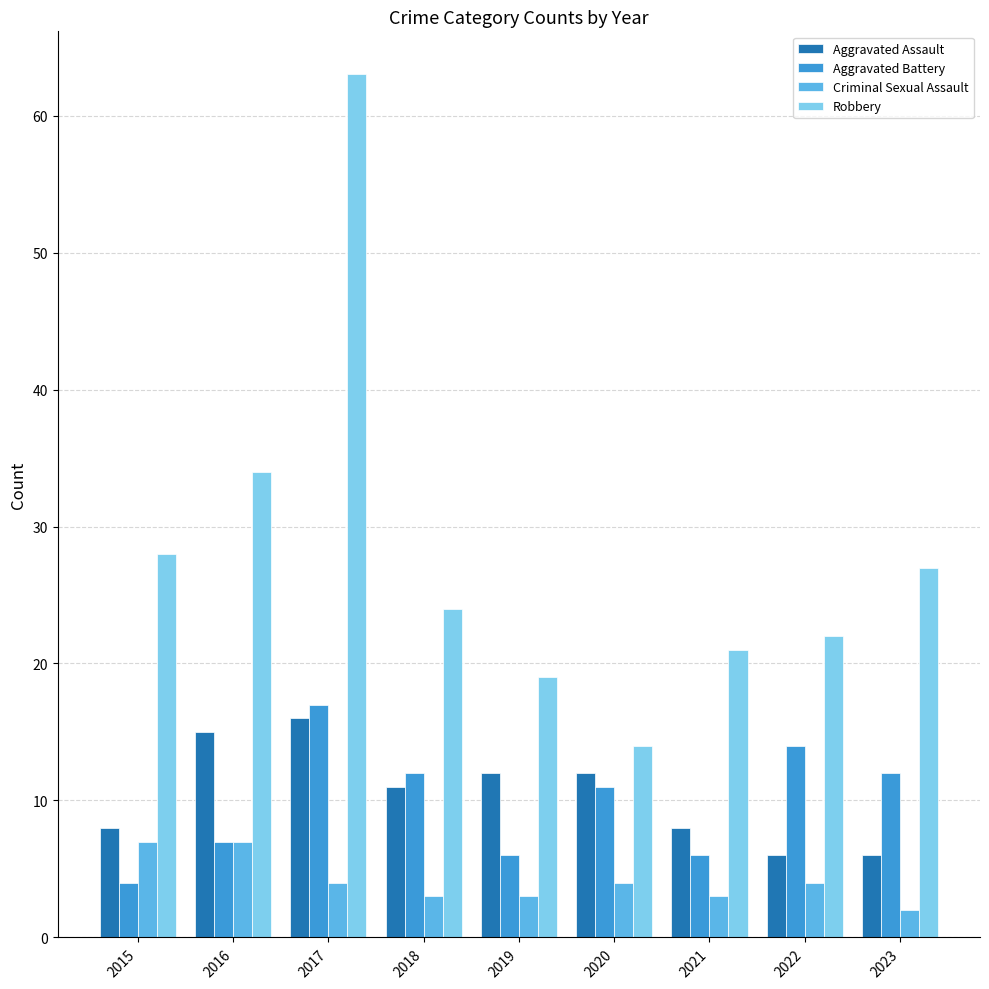

Reading right to left, list all the values displayed in this chart.

Aggravated Assault: 2023=6	2022=6	2021=8	2020=12	2019=12	2018=11	2017=16	2016=15	2015=8
Aggravated Battery: 2023=12	2022=14	2021=6	2020=11	2019=6	2018=12	2017=17	2016=7	2015=4
Criminal Sexual Assault: 2023=2	2022=4	2021=3	2020=4	2019=3	2018=3	2017=4	2016=7	2015=7
Robbery: 2023=27	2022=22	2021=21	2020=14	2019=19	2018=24	2017=63	2016=34	2015=28